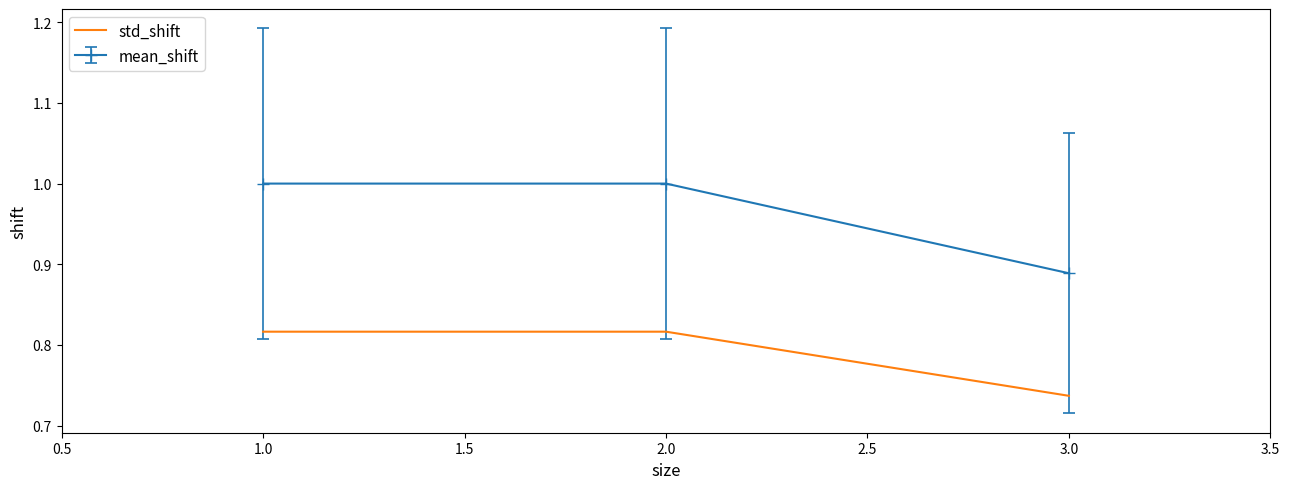

Count the number of categories in the chart.

3